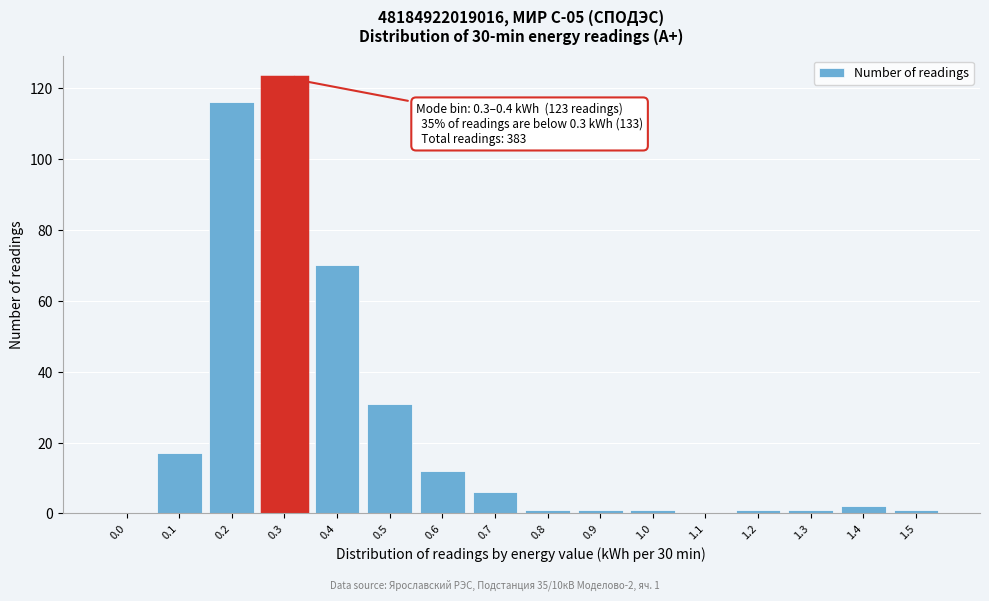

Reading left to right, what are all the values shown in this chart?

0.0=0	0.1=17	0.2=116	0.3=123	0.4=70	0.5=31	0.6=12	0.7=6	0.8=1	0.9=1	1.0=1	1.1=0	1.2=1	1.3=1	1.4=2	1.5=1